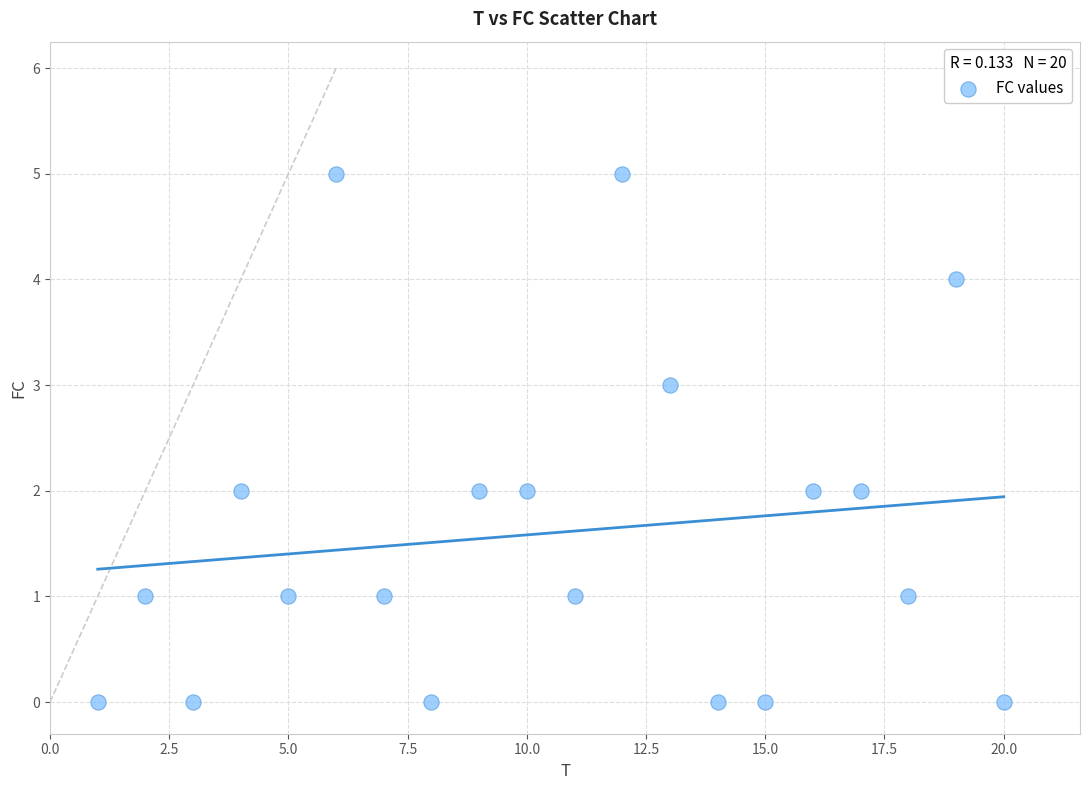

What is the range of X values (max minus min)?

19